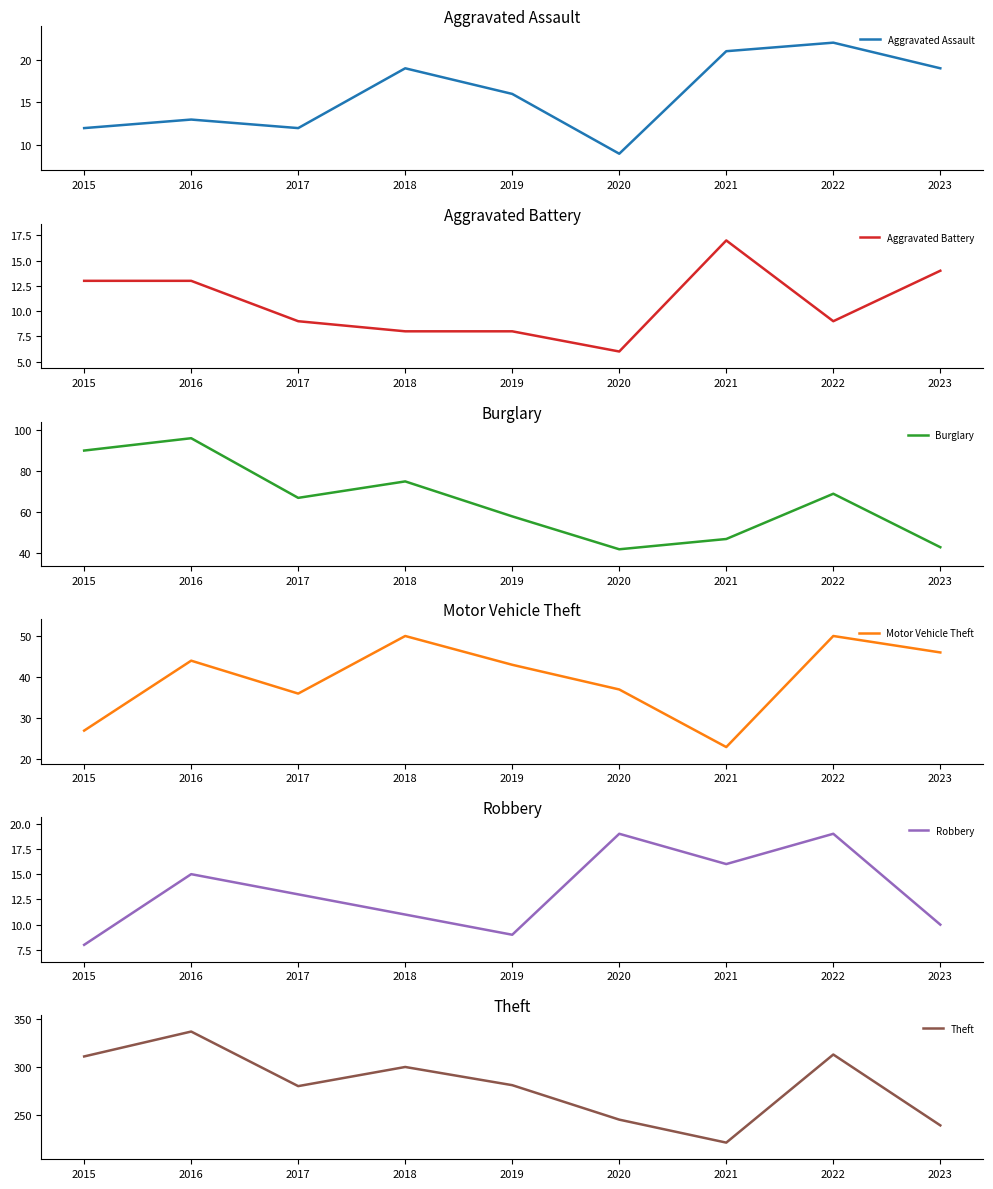

Reading right to left, extract all data points from this chart.

Aggravated Assault: 19	22	21	9	16	19	12	13	12
Aggravated Battery: 14	9	17	6	8	8	9	13	13
Burglary: 43	69	47	42	58	75	67	96	90
Motor Vehicle Theft: 46	50	23	37	43	50	36	44	27
Robbery: 10	19	16	19	9	11	13	15	8
Theft: 239	313	221	245	281	300	280	337	311